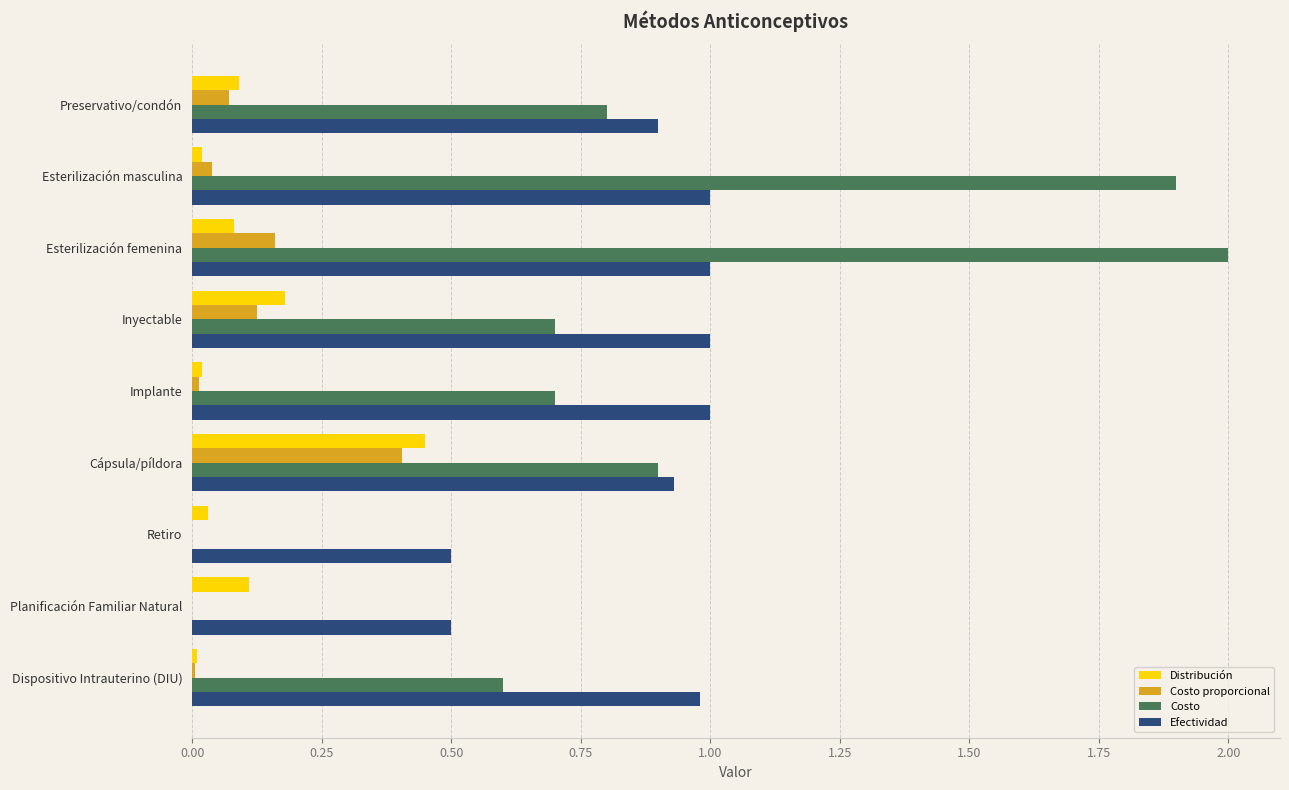

The value of Distribución at Preservativo/condón is 0.0. True or false?

False